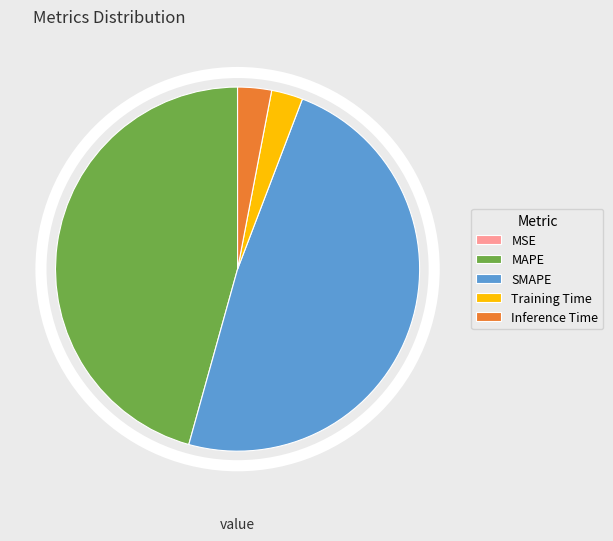

The Training Time slice represents 3% of the pie. True or false?

True